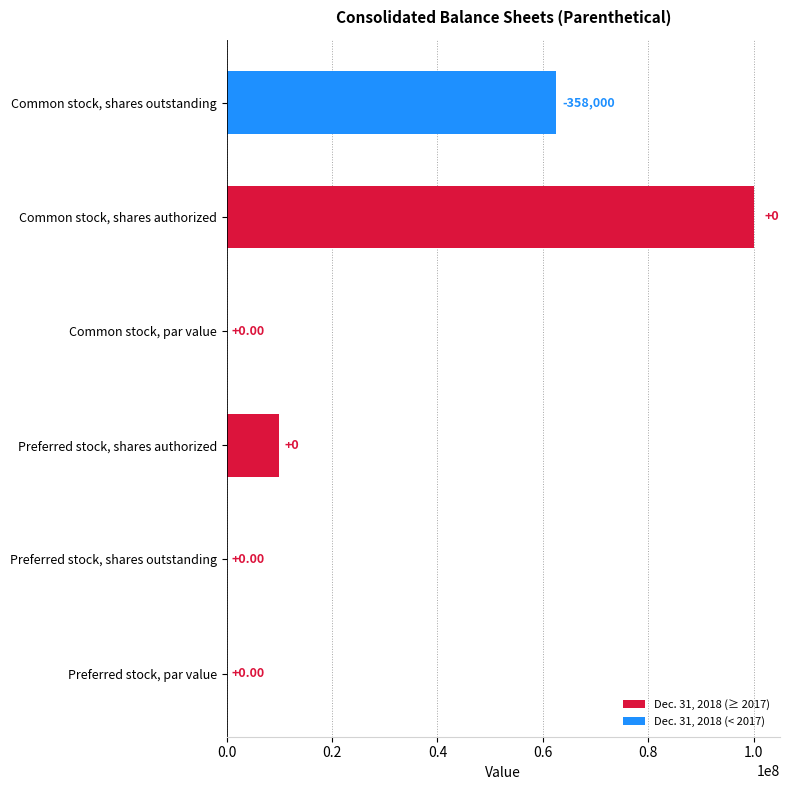

What is the average value?

28752500.0